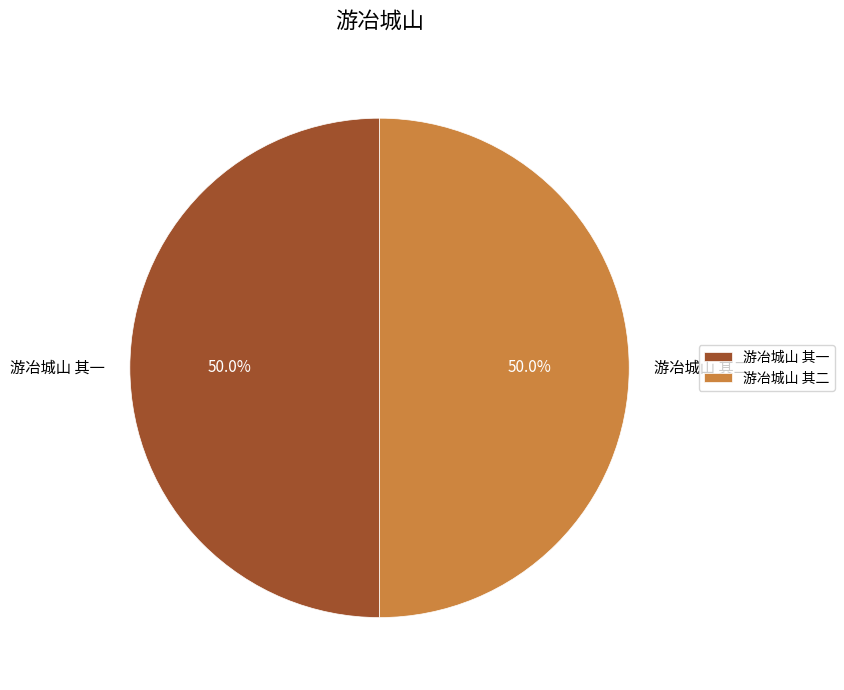

What is the total percentage of 游冶城山 其二 and 游冶城山 其一?

100.0%